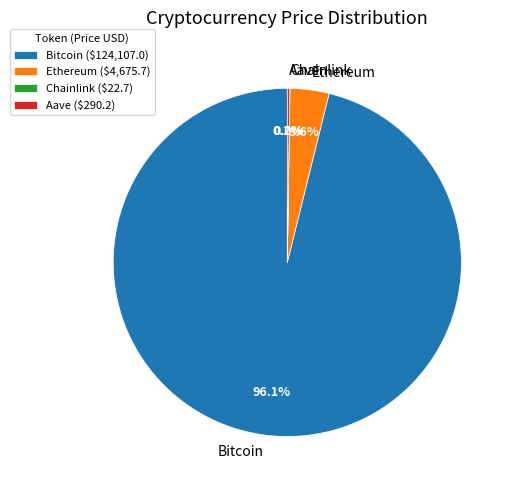

What percentage is the Ethereum slice, to the nearest percent?

4%